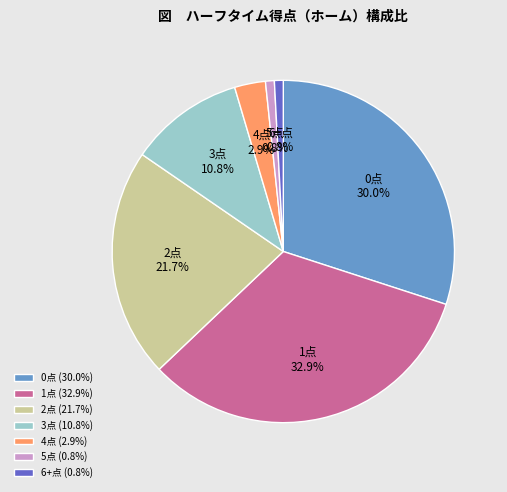

Does any single category account for the majority?

No